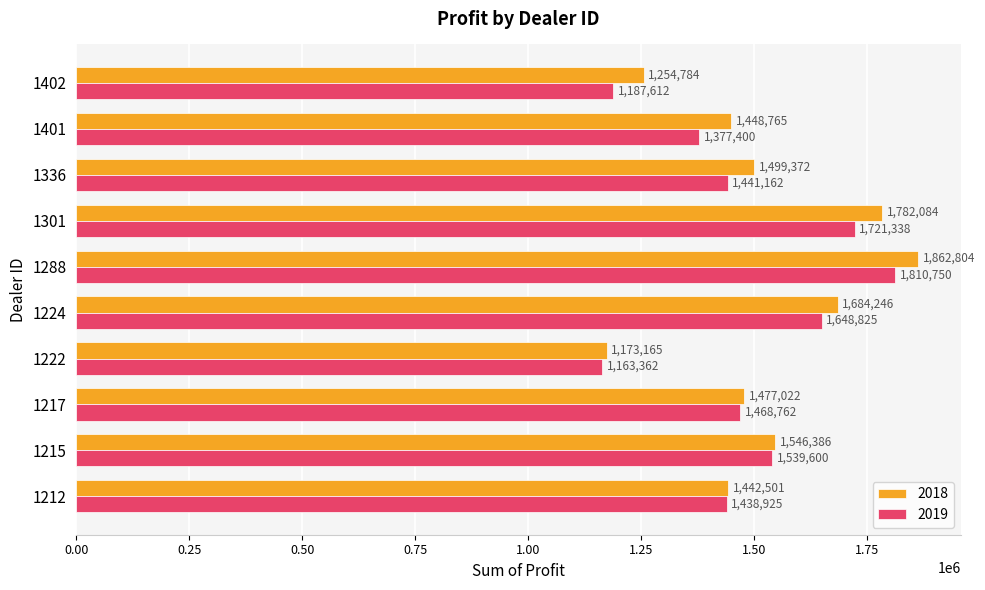

Rank the series at 1288 from highest to lowest value.

2018, 2019